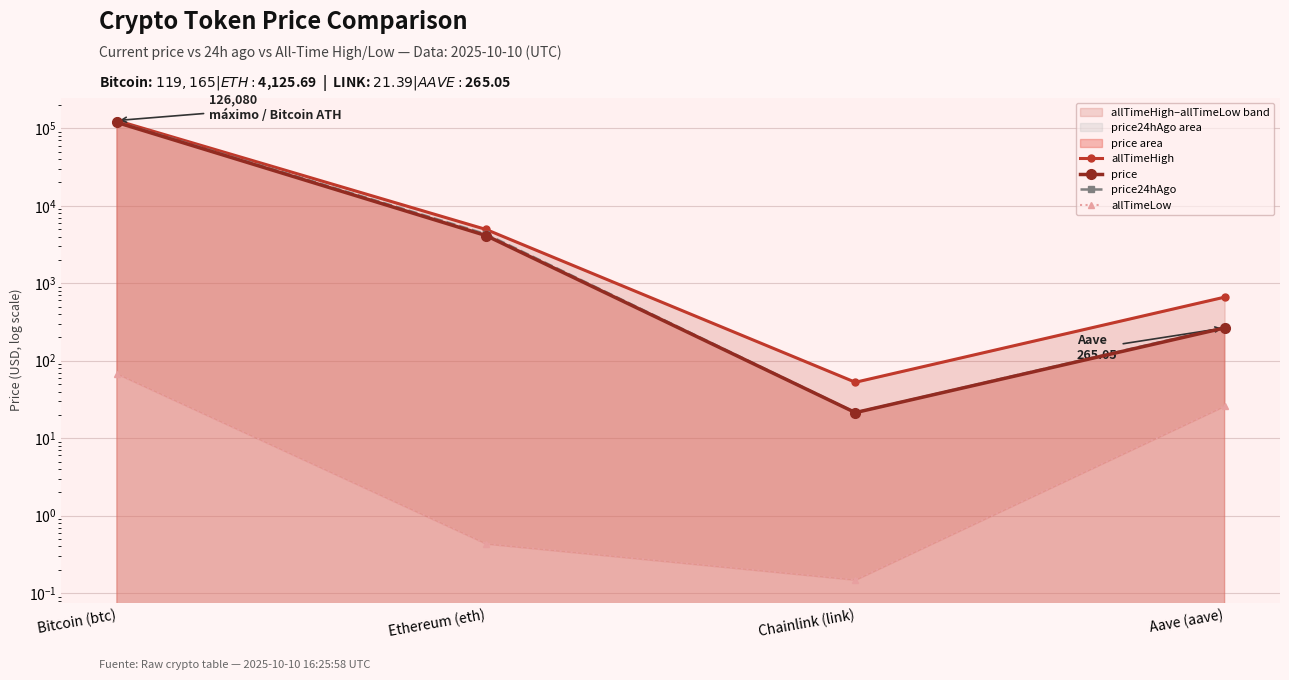

What is the label of the 2nd point from the right?

Chainlink (link)